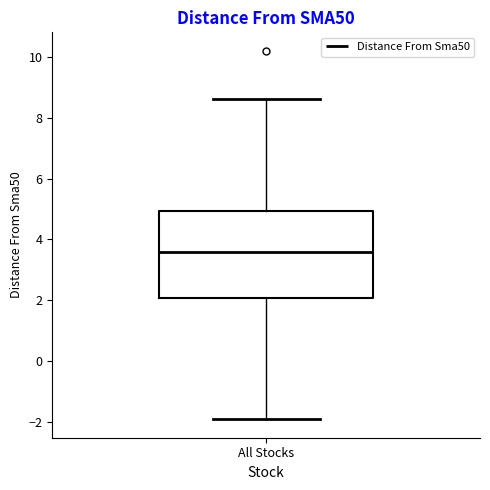

Transcribe this box plot: give where the median line is, the range the box spans, and where the two whiskers end, as read against the y-axis. The values are not printed on the chart, so give them approximately, as read against the axis.

median 3.6, box 2.0 to 5.0, whiskers -2.0 to 8.6